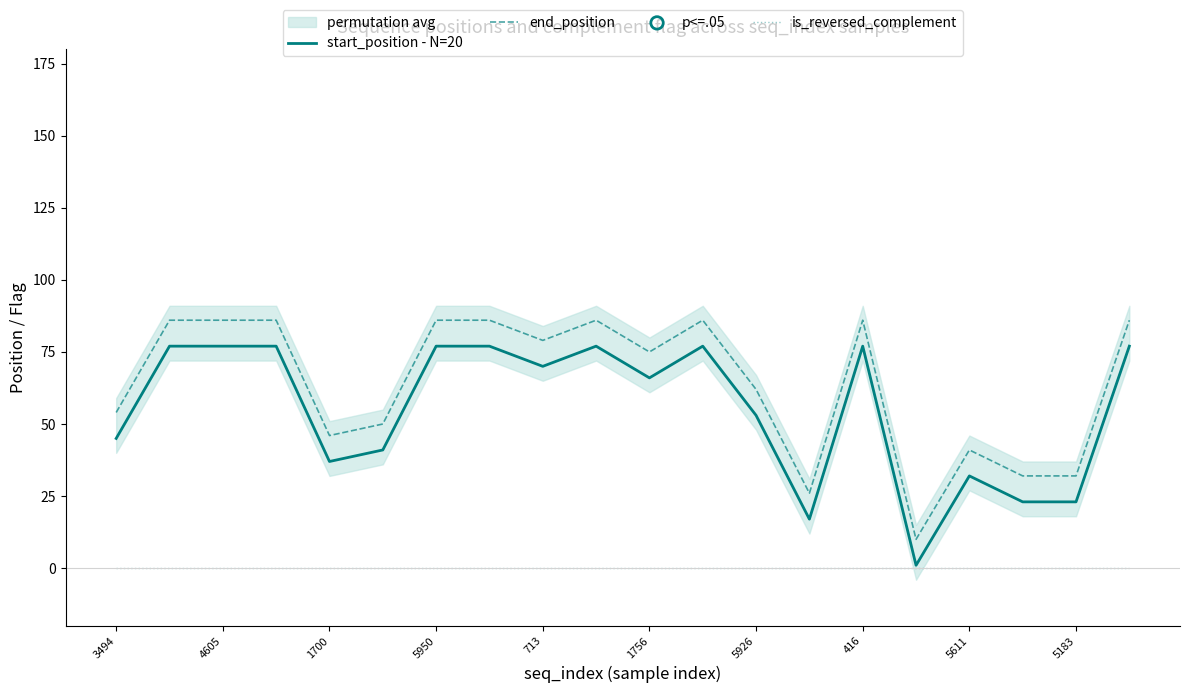

True or false: end_position and is_reversed_complement cross at least once.

False